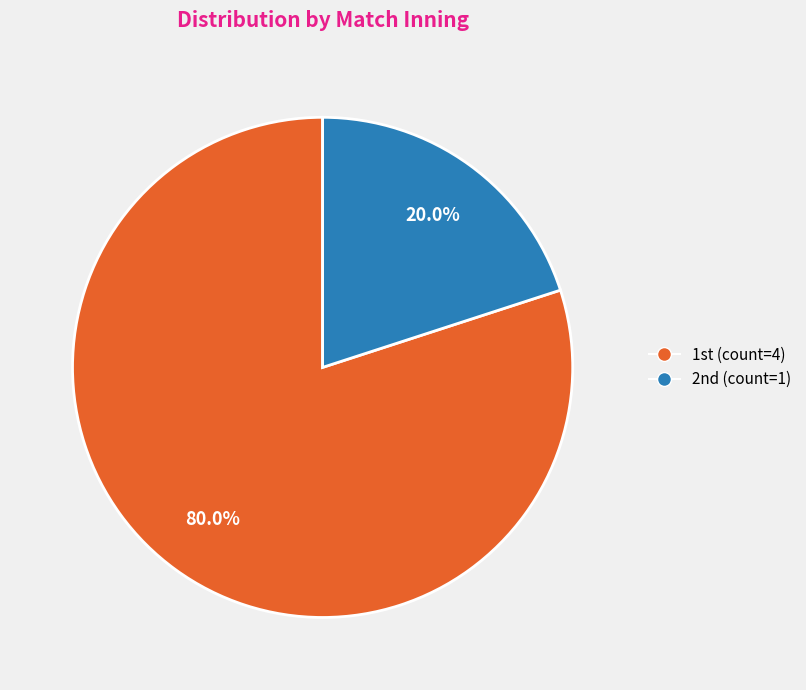

How many slices are in this pie chart?

2